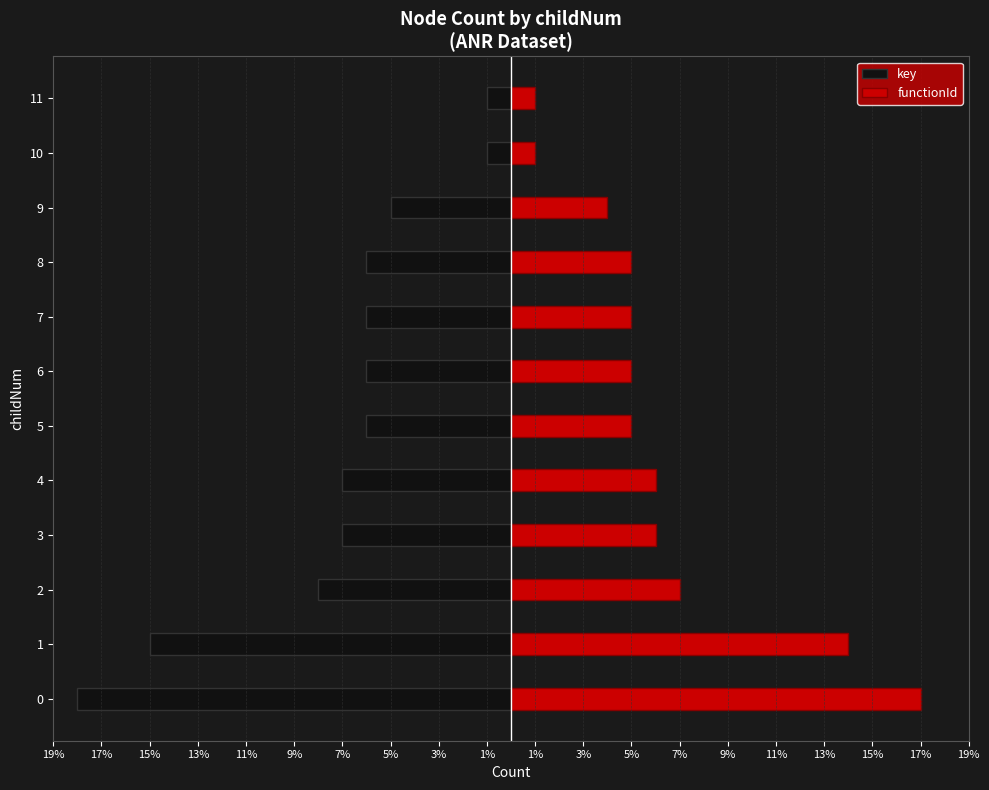

What is the average value of the functionId series?

6